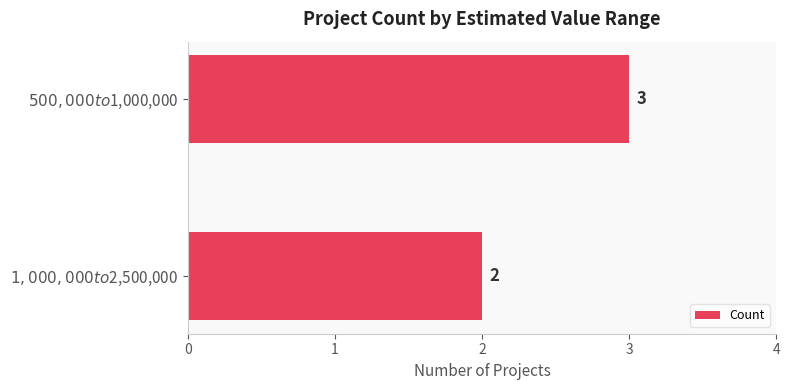

What is the sum of all values?

5